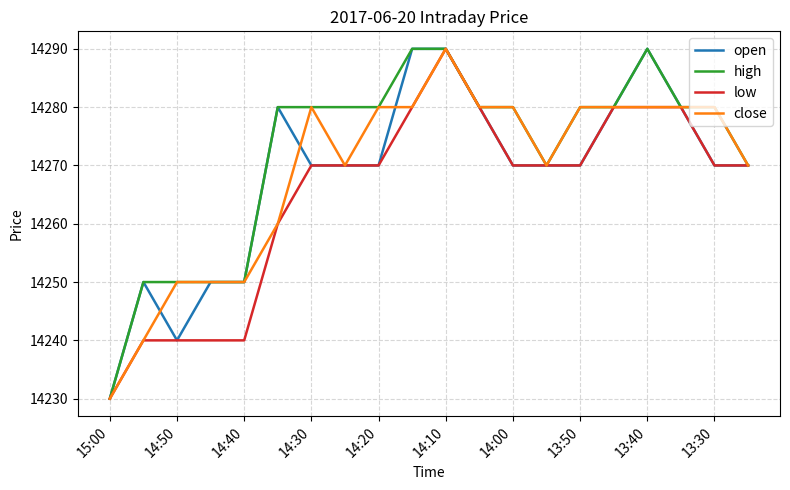

What is the minimum value shown in the chart?

14230